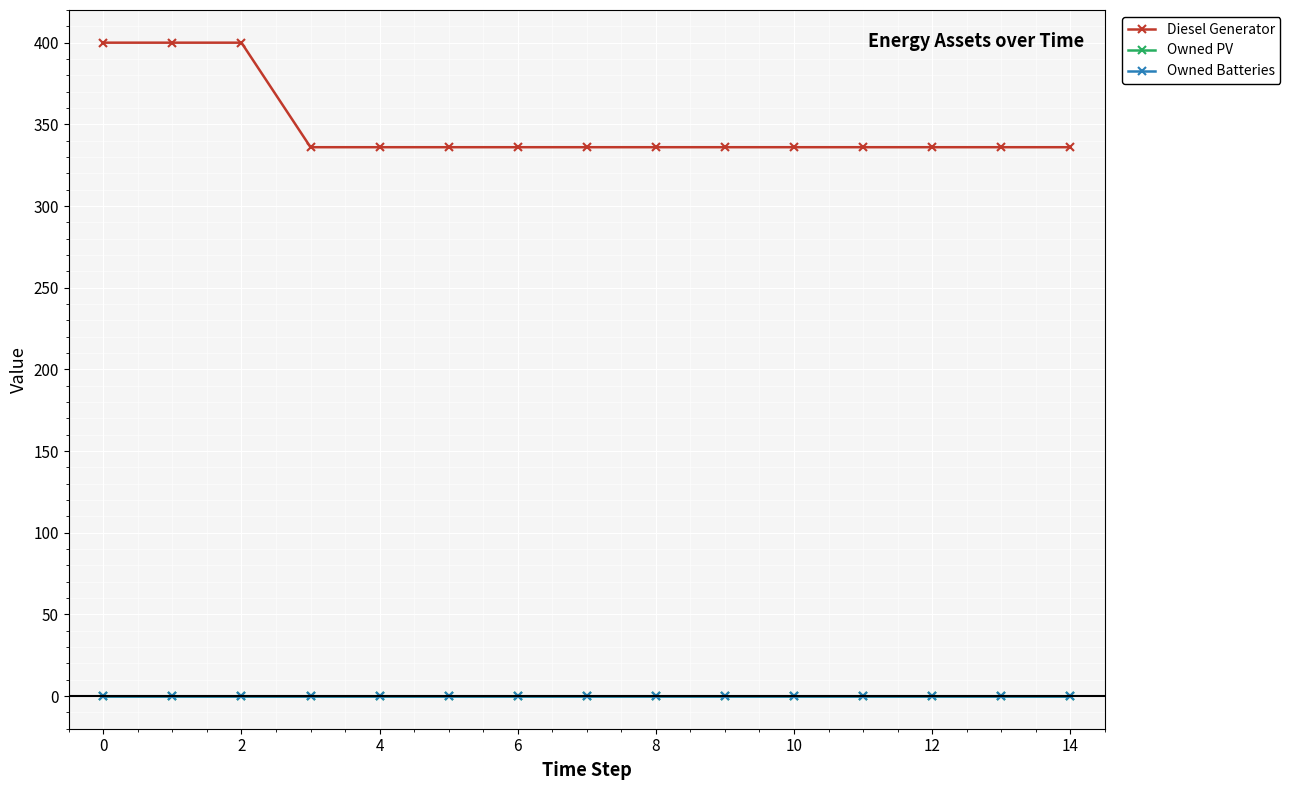

Is this an area chart (filled region under the line)?

No